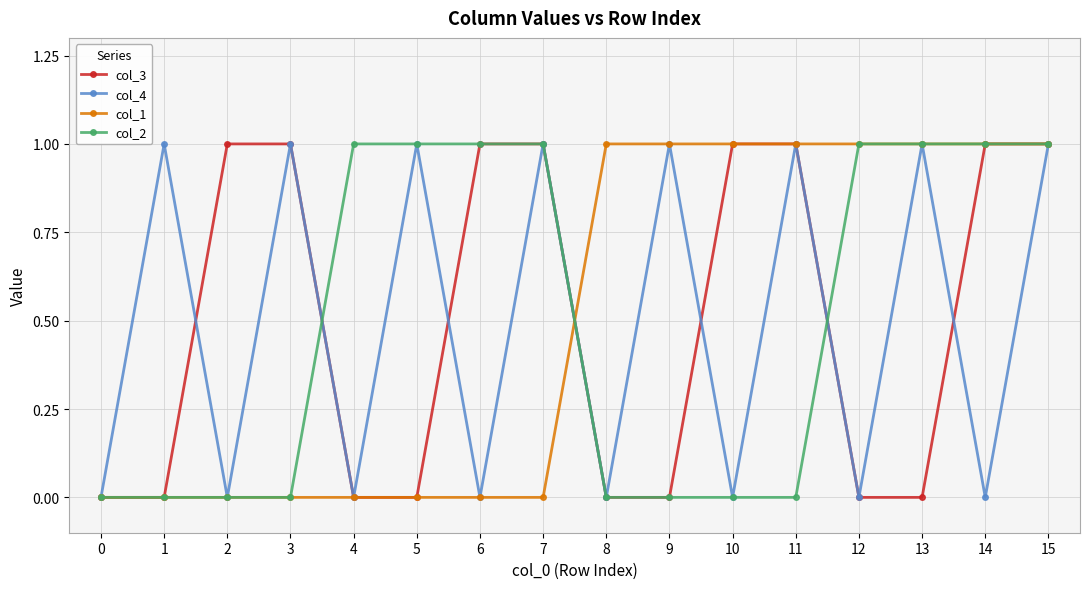

At which category does col_4 reach its first local valley?

2